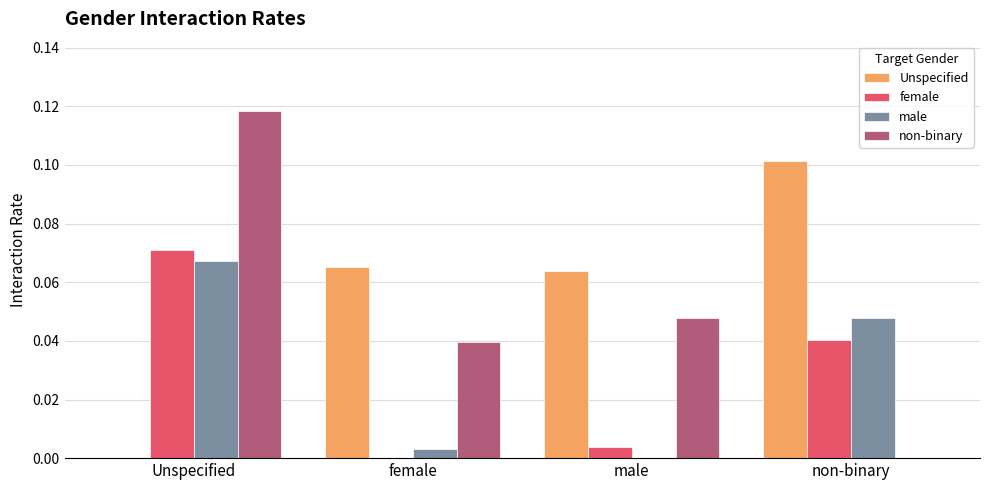

At which category is the sum across all series the highest?

Unspecified